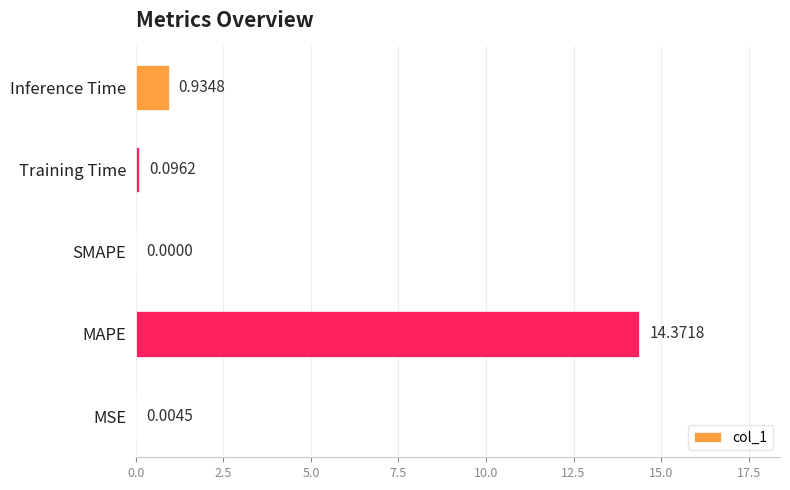

What is the sum of all values?

15.4